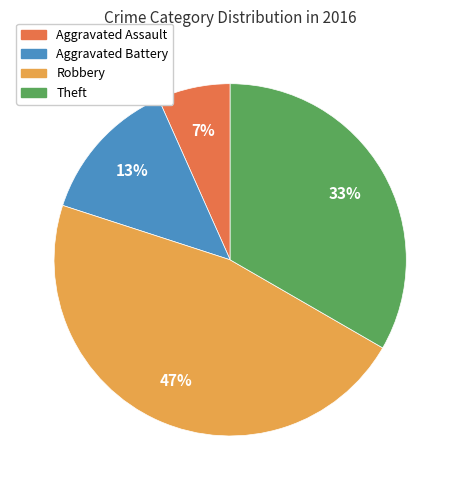

To the nearest percent, what percentage of the pie is Aggravated Assault?

7%